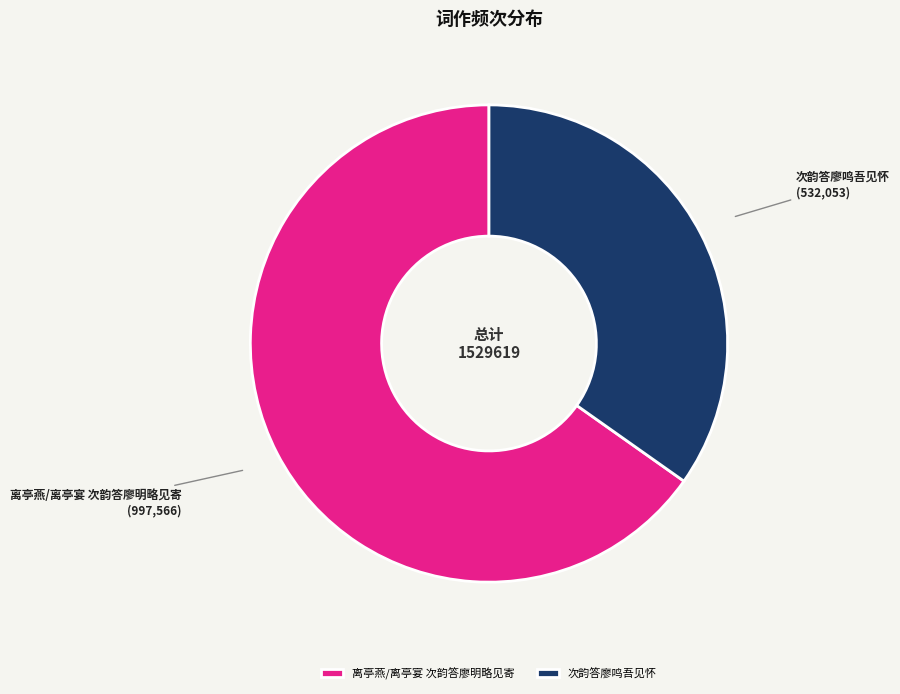

Is it true that 离亭燕/离亭宴 次韵答廖明略见寄 is 65% of the pie?

True